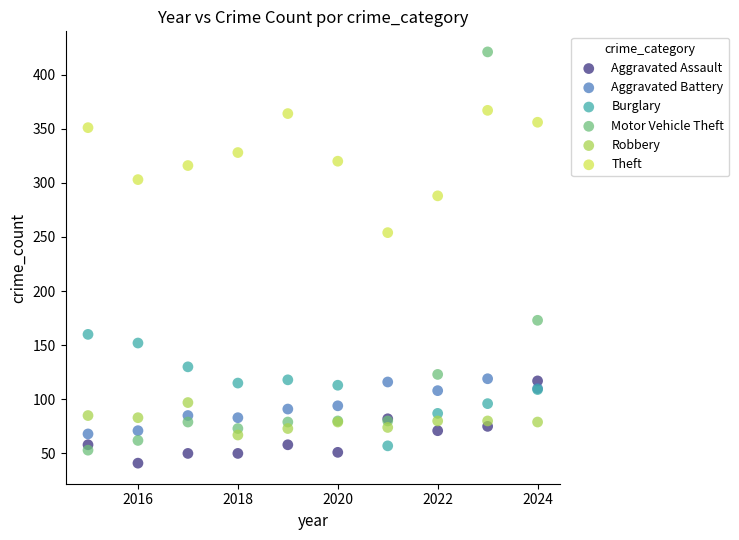

Which series contains the highest Y value?

Motor Vehicle Theft